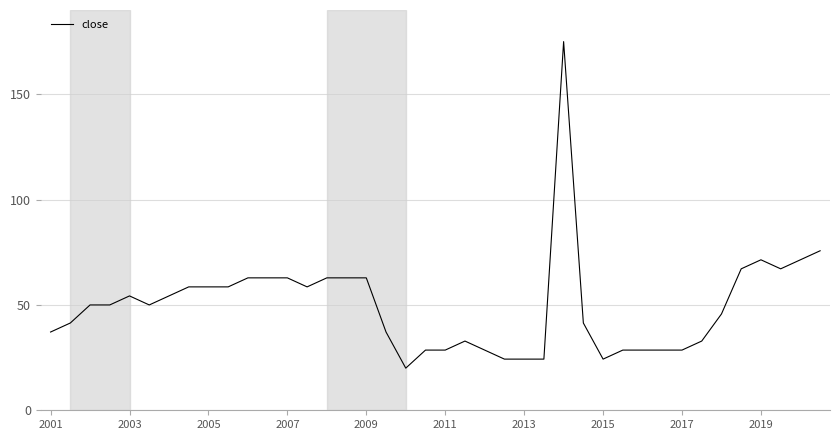

What is the greatest value displayed?

175.0